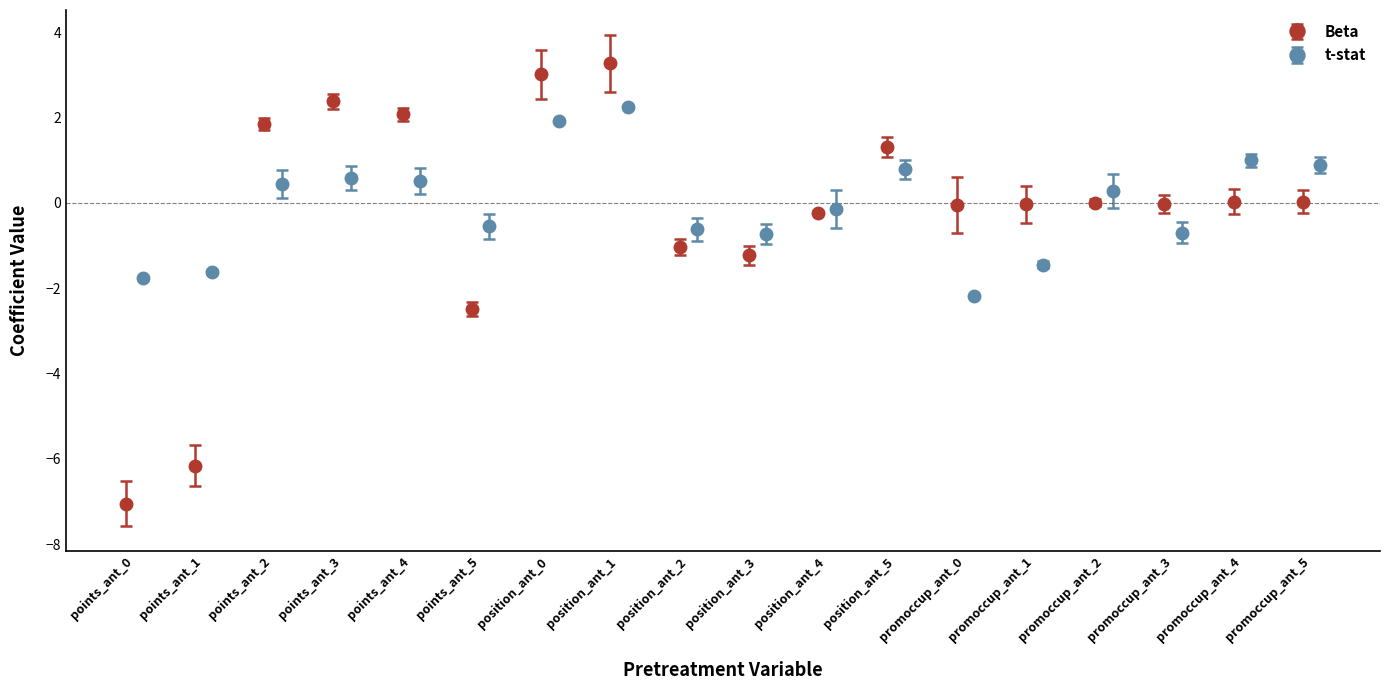

Reading left to right, list all the values displayed in this chart.

Beta: points_ant_0=-7.0	points_ant_1=-6.2	points_ant_2=1.8	points_ant_3=2.4	points_ant_4=2.1	points_ant_5=-2.5	position_ant_0=3.0	position_ant_1=3.3	position_ant_2=-1.0	position_ant_3=-1.2	position_ant_4=-0.2	position_ant_5=1.3	promoccup_ant_0=-0.0	promoccup_ant_1=-0.0	promoccup_ant_2=0.0	promoccup_ant_3=-0.0	promoccup_ant_4=0.0	promoccup_ant_5=0.0
t-stat: points_ant_0=-1.8	points_ant_1=-1.6	points_ant_2=0.4	points_ant_3=0.6	points_ant_4=0.5	points_ant_5=-0.5	position_ant_0=1.9	position_ant_1=2.2	position_ant_2=-0.6	position_ant_3=-0.7	position_ant_4=-0.1	position_ant_5=0.8	promoccup_ant_0=-2.2	promoccup_ant_1=-1.4	promoccup_ant_2=0.3	promoccup_ant_3=-0.7	promoccup_ant_4=1.0	promoccup_ant_5=0.9